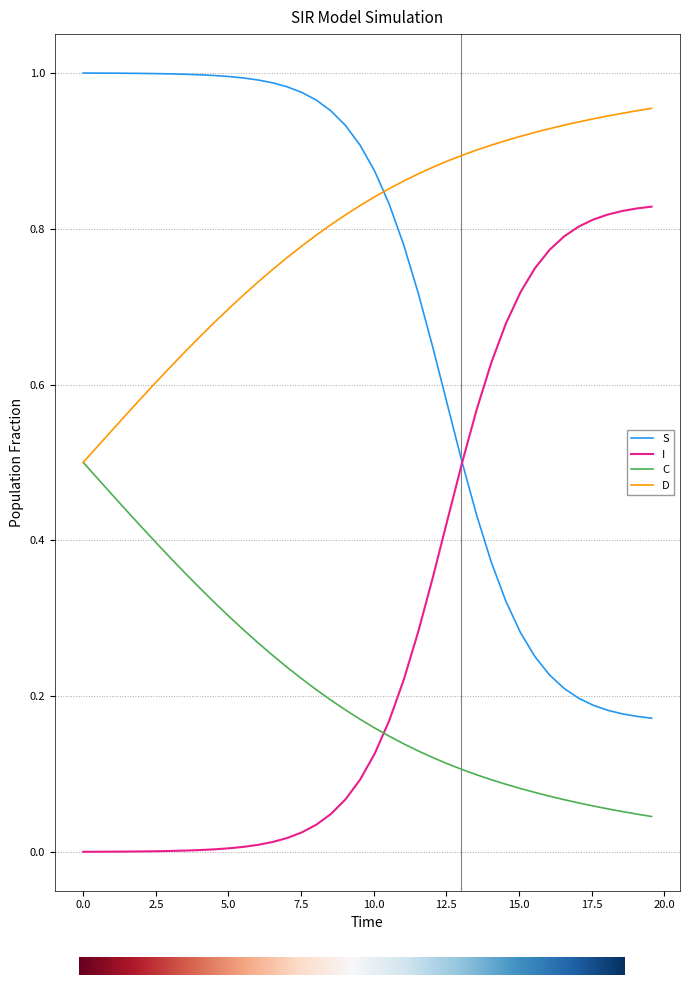

True or false: D and I intersect in this chart.

False